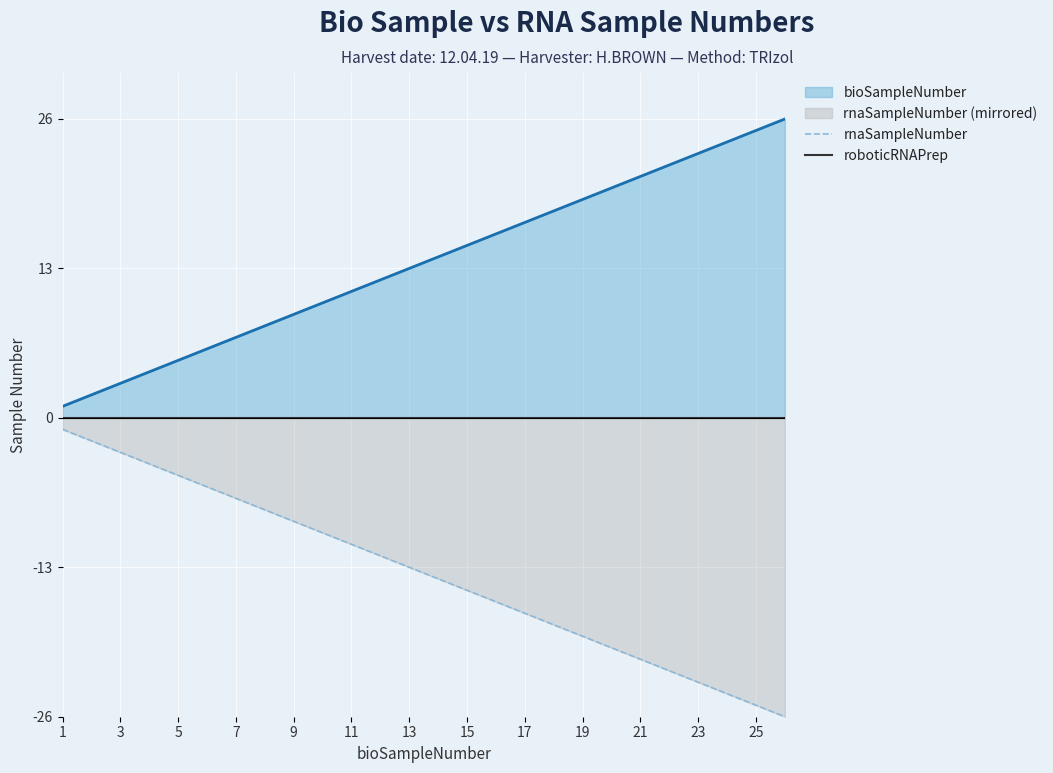

At which label does rnaSampleNumber reach its peak?

1